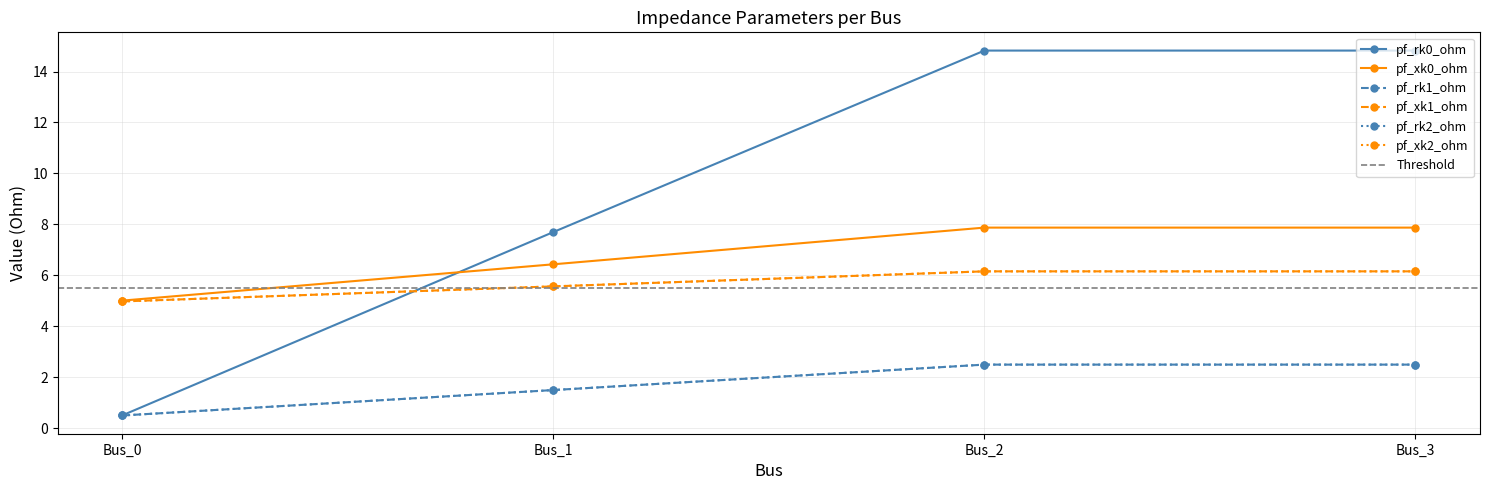

What is the difference between the pf_xk2_ohm values at Bus_3 and Bus_1?

0.6